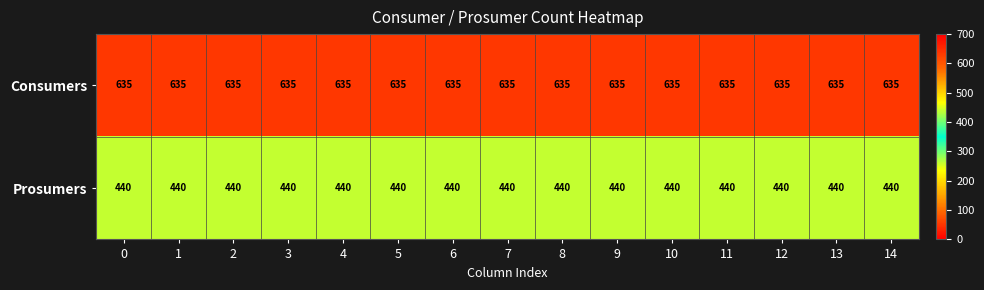

Count the number of data series in this chart.

2